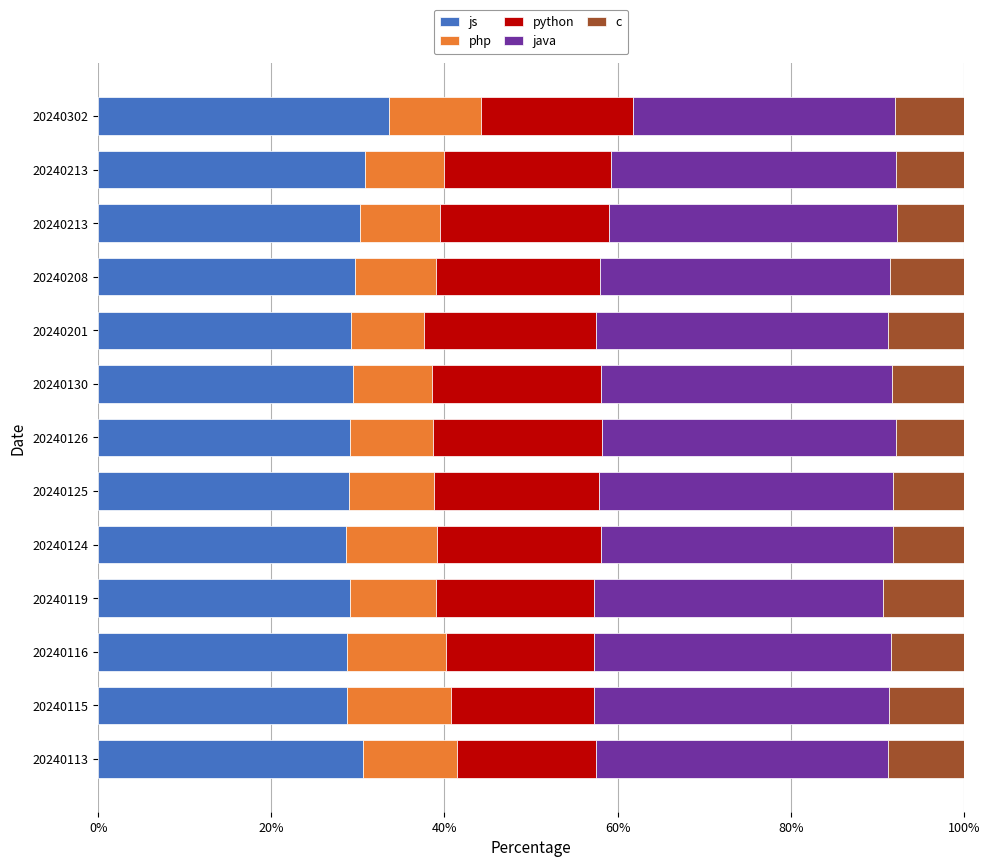

What is the value of the php bar at the 8th from the left?

9.1